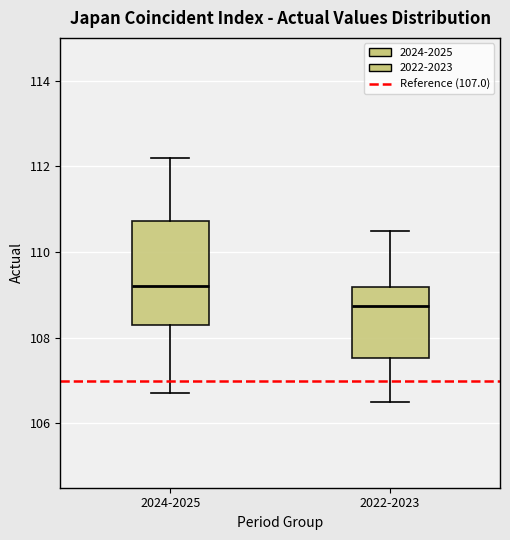

Reading left to right, read every box against the y-axis: the position of its median line, the range the box covers, and the ends of its whiskers. The values are not printed on the chart, so give them approximately, as read against the axis.

2024-2025: median 109.2, box 108.4 to 110.8, whiskers 106.8 to 112.2
2022-2023: median 108.8, box 107.6 to 109.2, whiskers 106.6 to 110.6